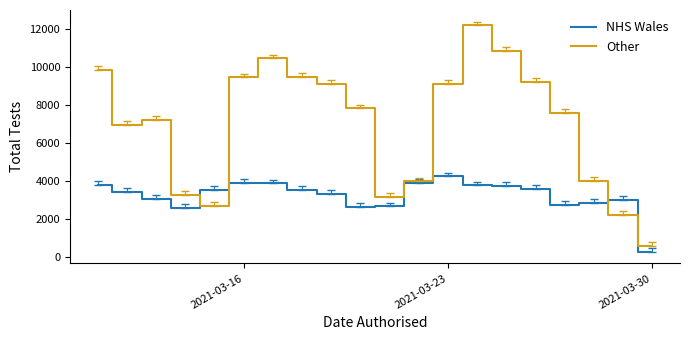

Which series has the largest range (max minus min)?

Other